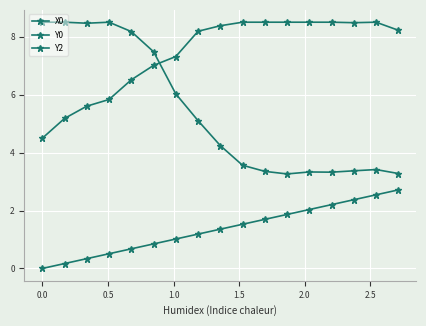

At how many categories does at least one series exceed 4?

17